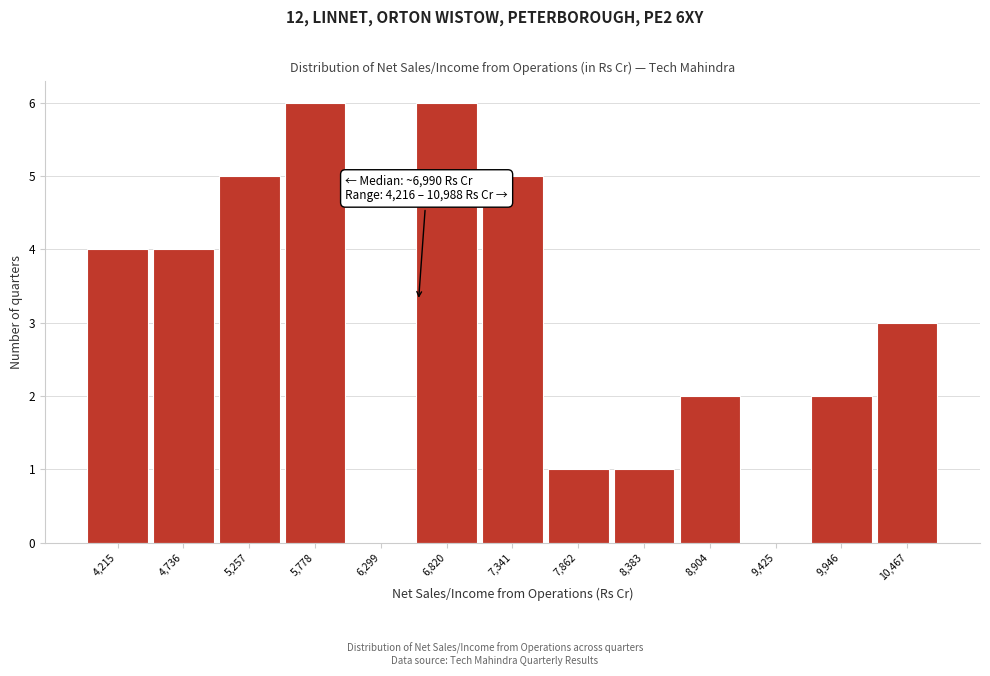

Reading right to left, list all the values displayed in this chart.

10,467=3	9,946=2	9,425=0	8,904=2	8,383=1	7,862=1	7,341=5	6,820=6	6,299=0	5,778=6	5,257=5	4,736=4	4,215=4